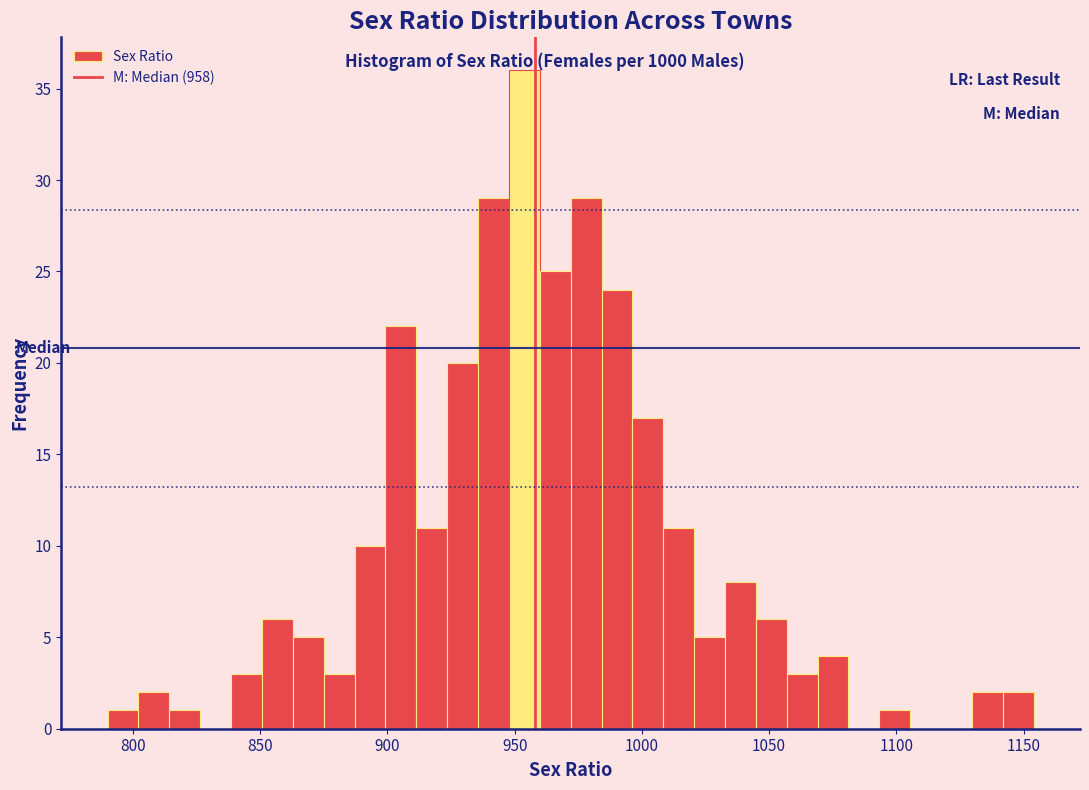

Read against the x-axis, roughly where is the centre of the tallest bar?

955